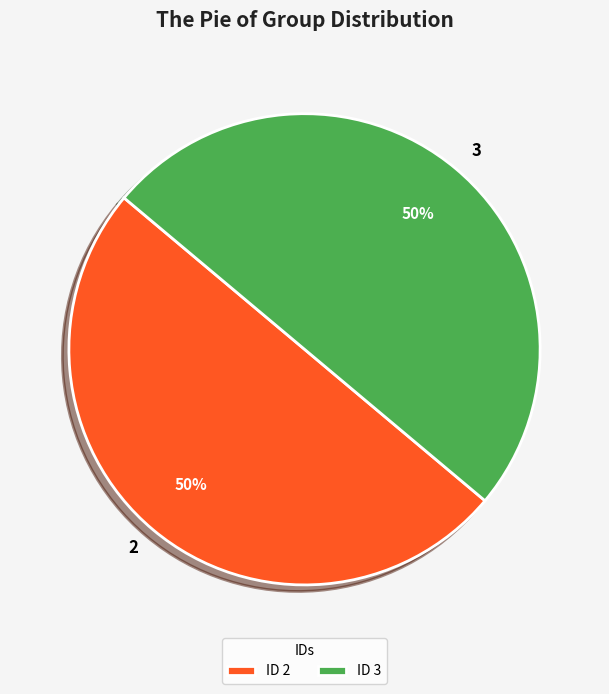

How many slices are in this pie chart?

2